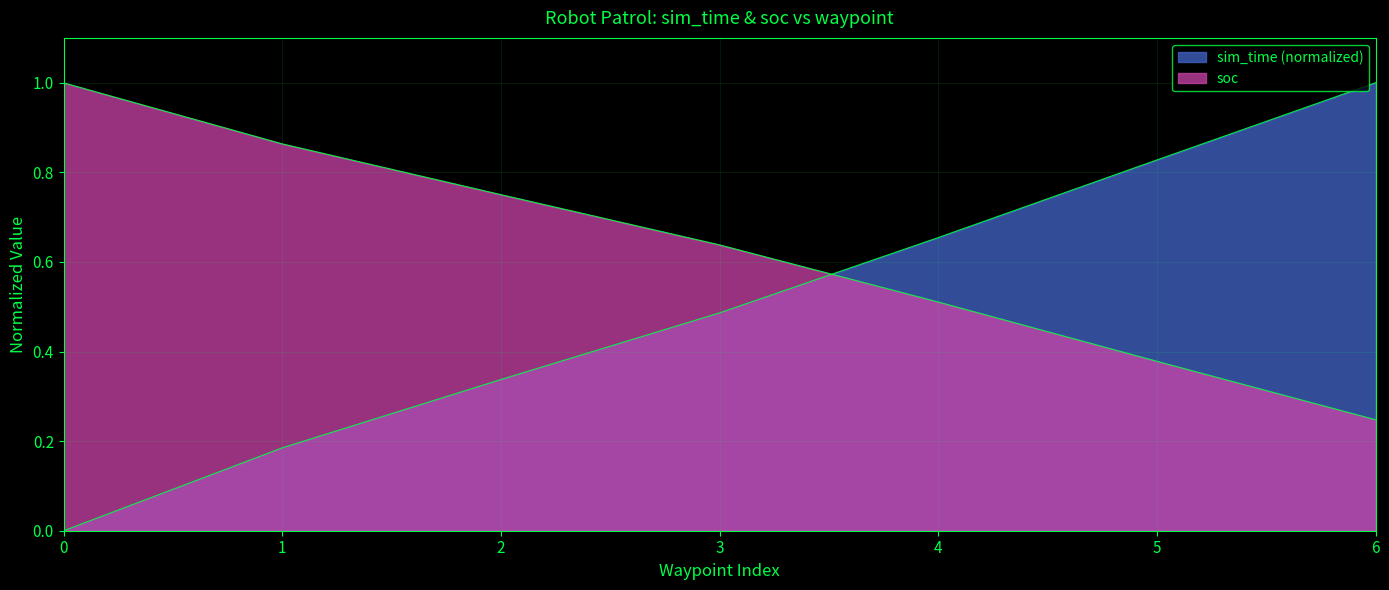

Does the chart display data point markers on the line(s)?

No